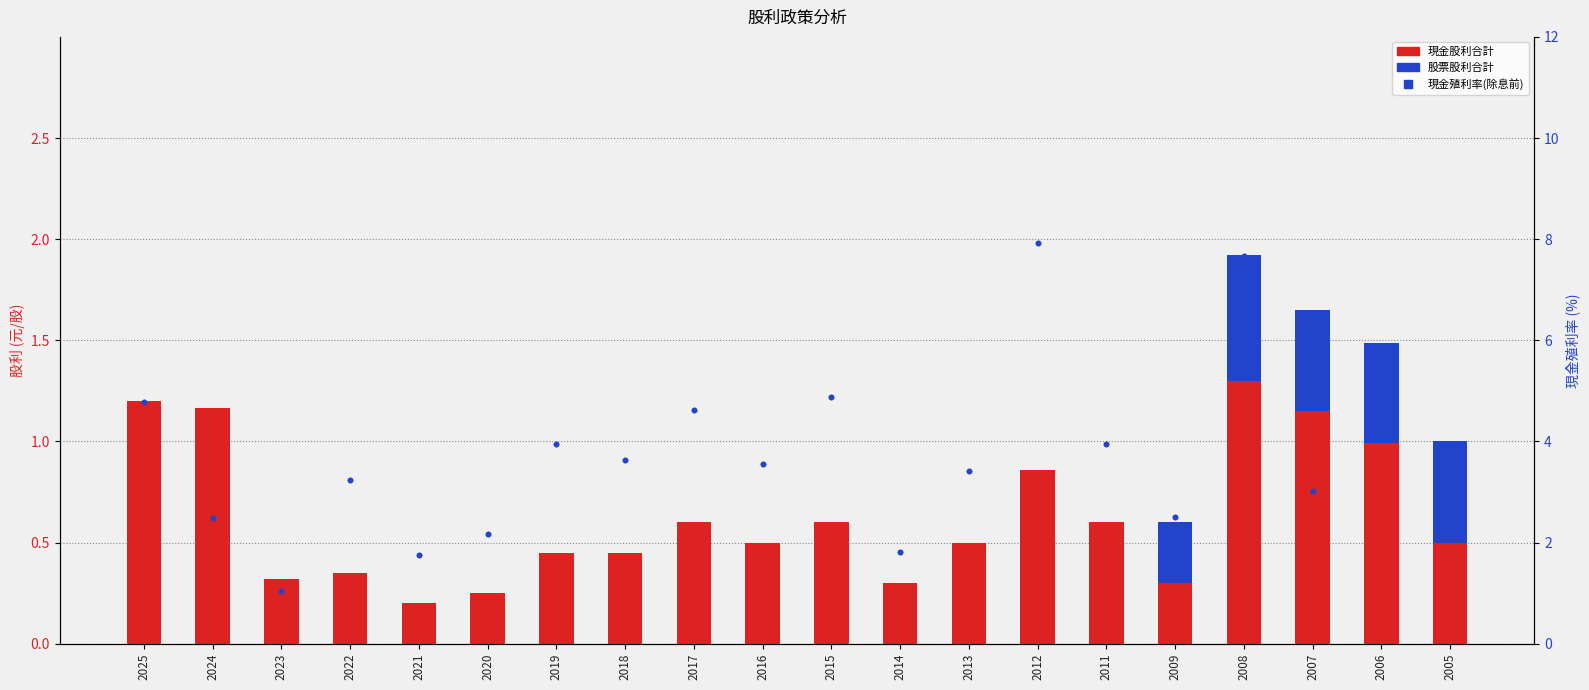

Which series reaches the minimum Y coordinate?

股票股利合計